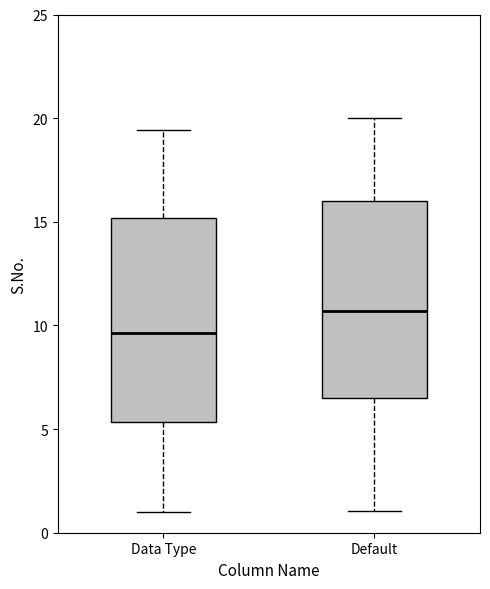

Reading left to right, read every box against the y-axis: the position of its median line, the range the box covers, and the ends of its whiskers. The values are not printed on the chart, so give them approximately, as read against the axis.

Data Type: median 9.5, box 5.5 to 15.0, whiskers 1.0 to 19.5
Default: median 10.5, box 6.5 to 16.0, whiskers 1.0 to 20.0